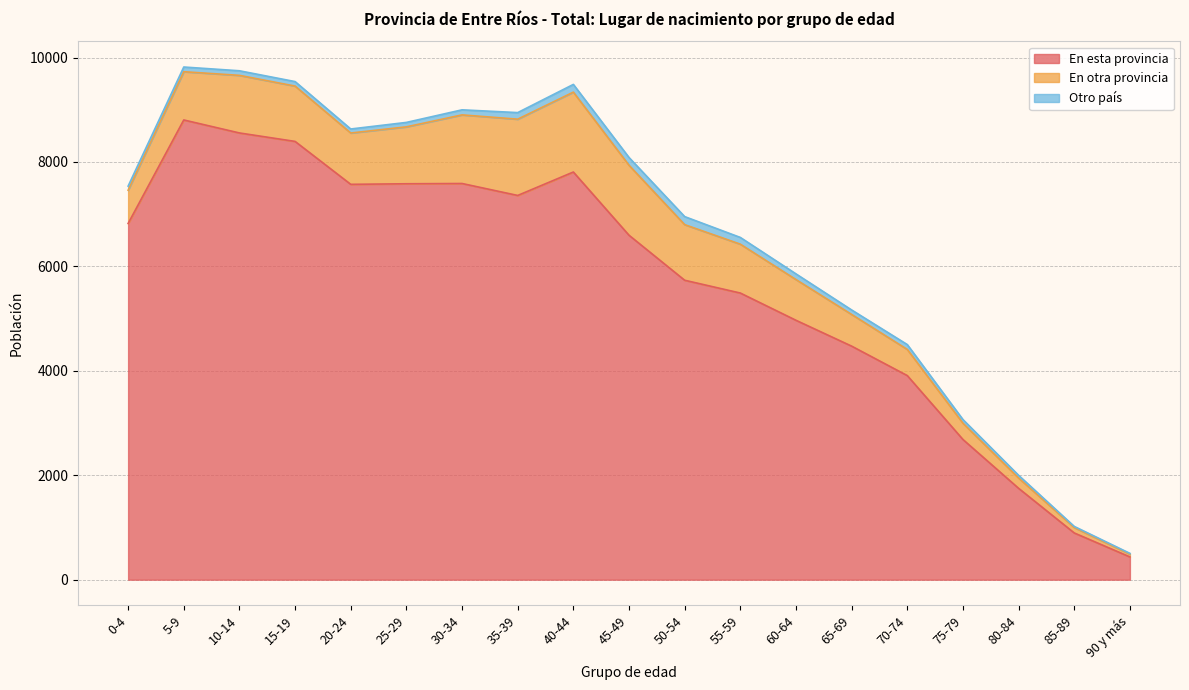

What is the difference between the highest and lowest values at 75-79?

2615